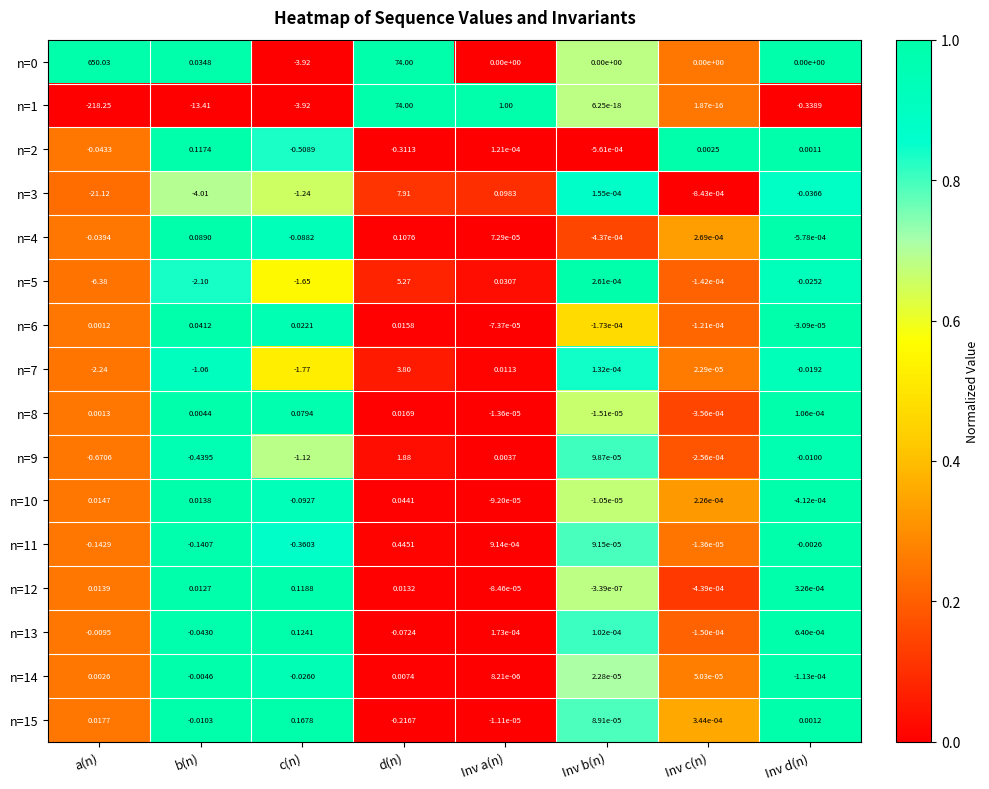

Where does the n=3 series first go above 0?

d(n)